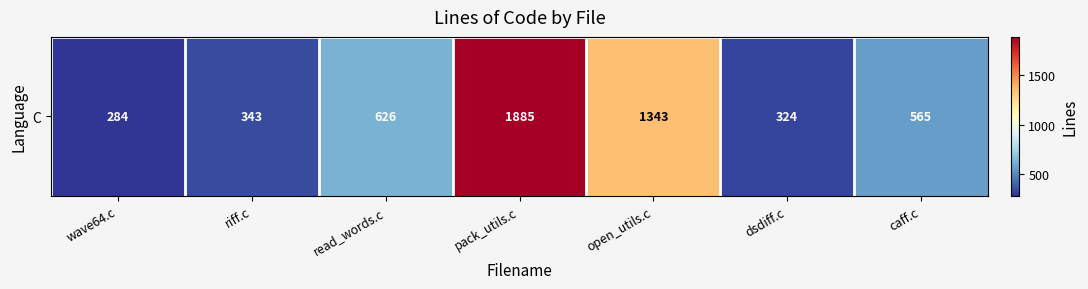

The value at caff.c is 565. True or false?

True